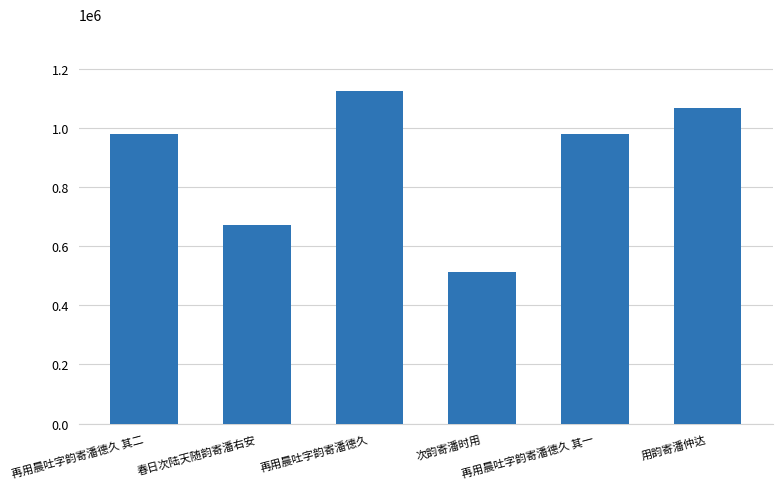

What is the maximum value shown in the chart?

1124980